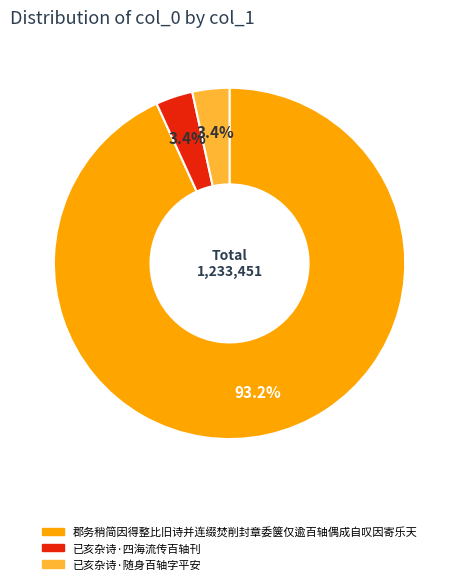

Which category has the biggest portion of the pie?

郡务稍简因得整比旧诗并连缀焚削封章委箧仅逾百轴偶成自叹因寄乐天